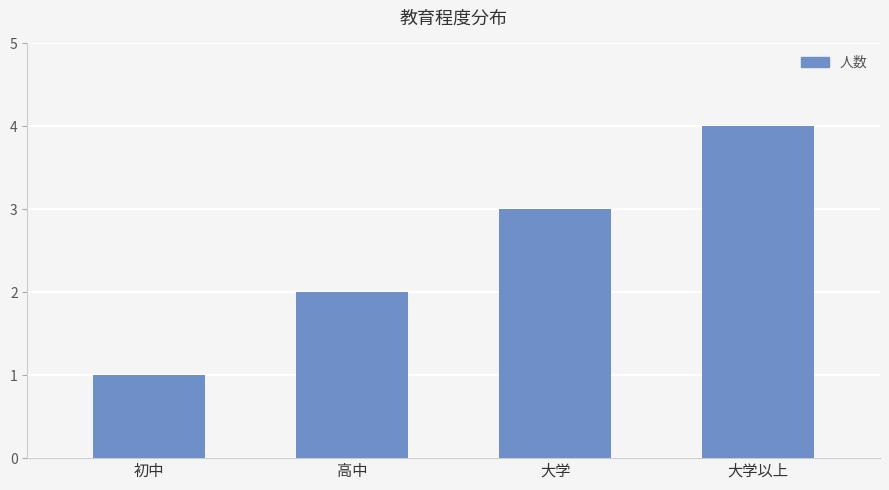

True or false: the data shows 2 at 初中.

False